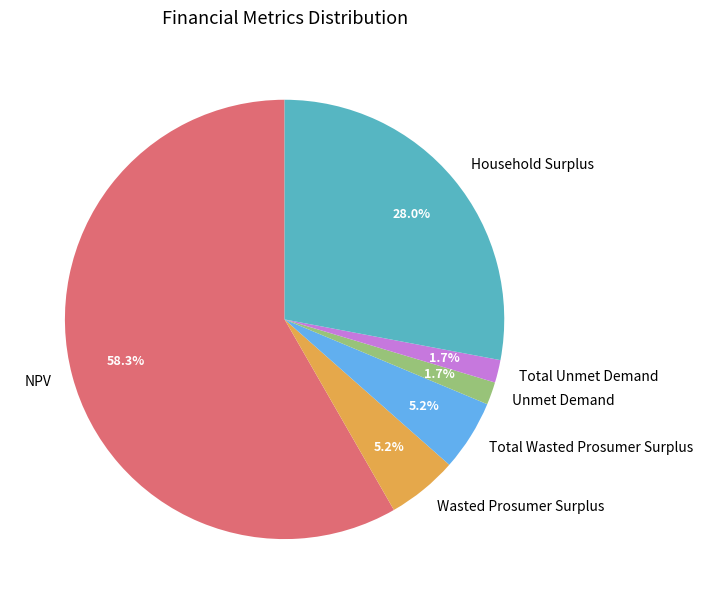

Which has a higher value, Total Unmet Demand or NPV?

NPV